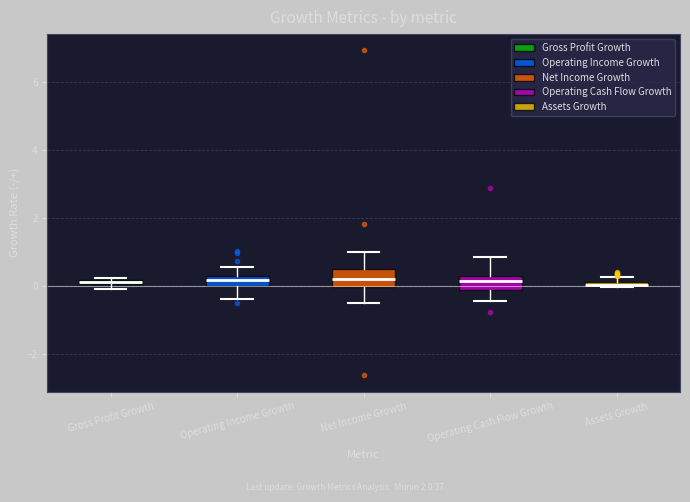

Where does the lower whisker of the box for Operating Income Growth end on the y-axis? The values are not printed on the chart, so give them approximately, as read against the axis.

-0.4